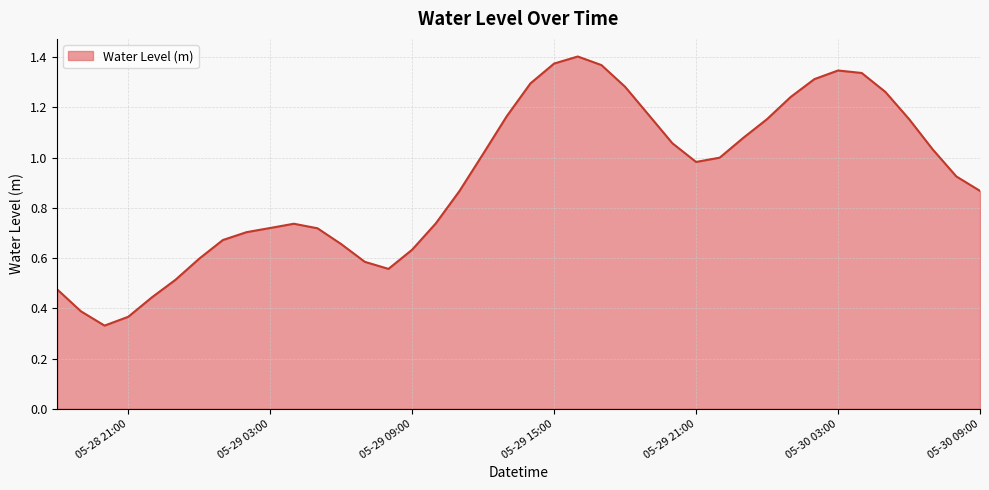

What is the greatest value displayed?

1.4